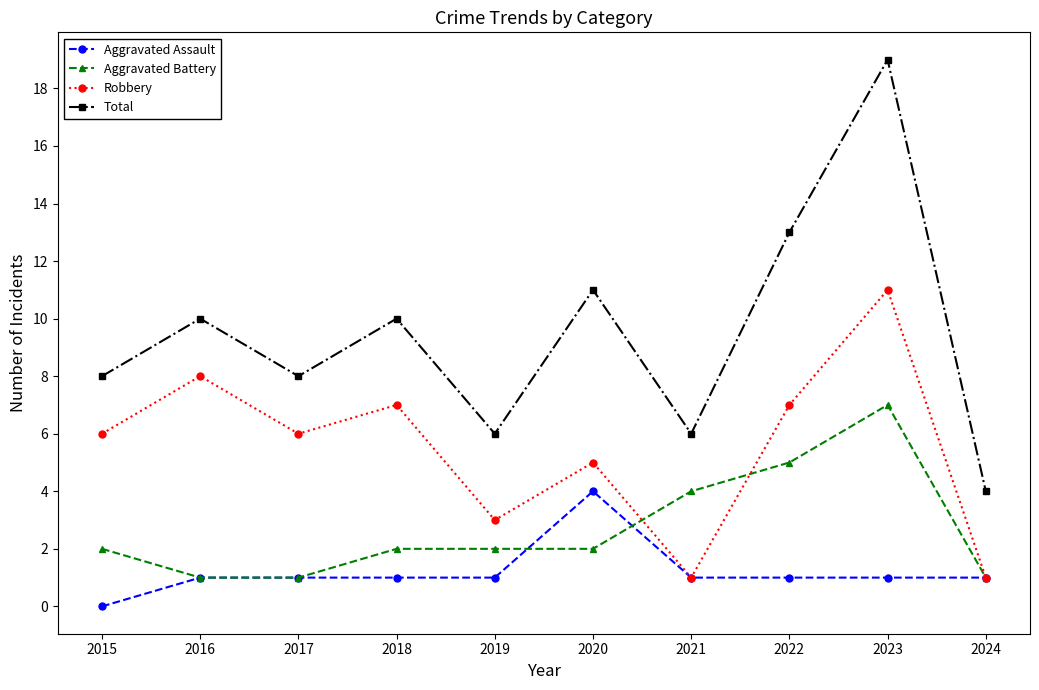

What is the highest value of the Aggravated Assault series?

4